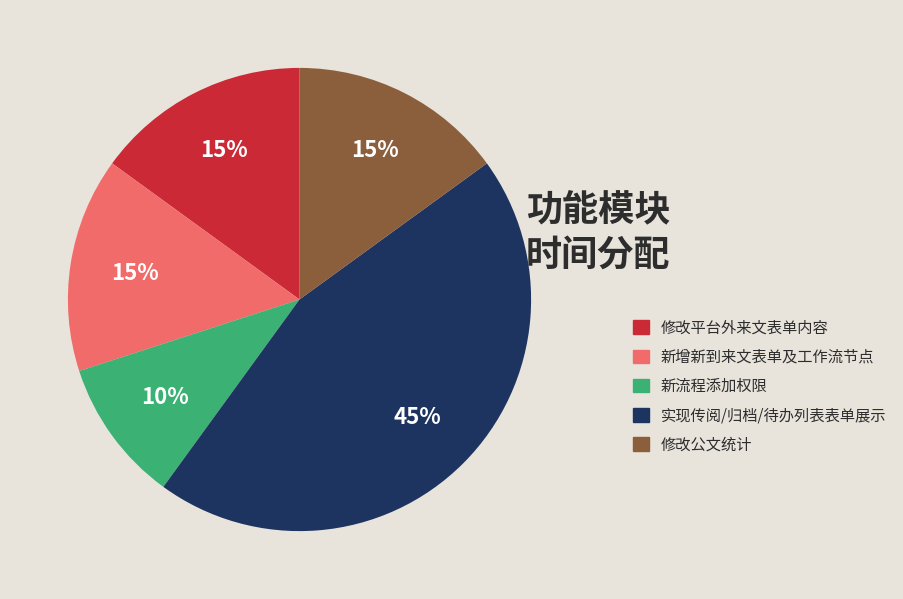

To the nearest percent, what is the difference between the largest and smallest slice percentages?

35%